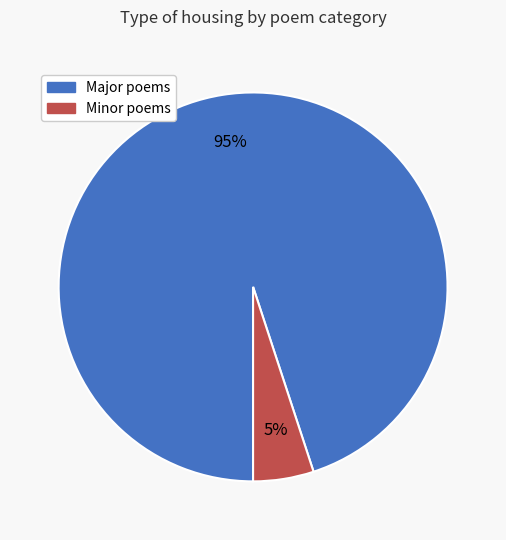

To the nearest percent, what is the average slice percentage?

50%